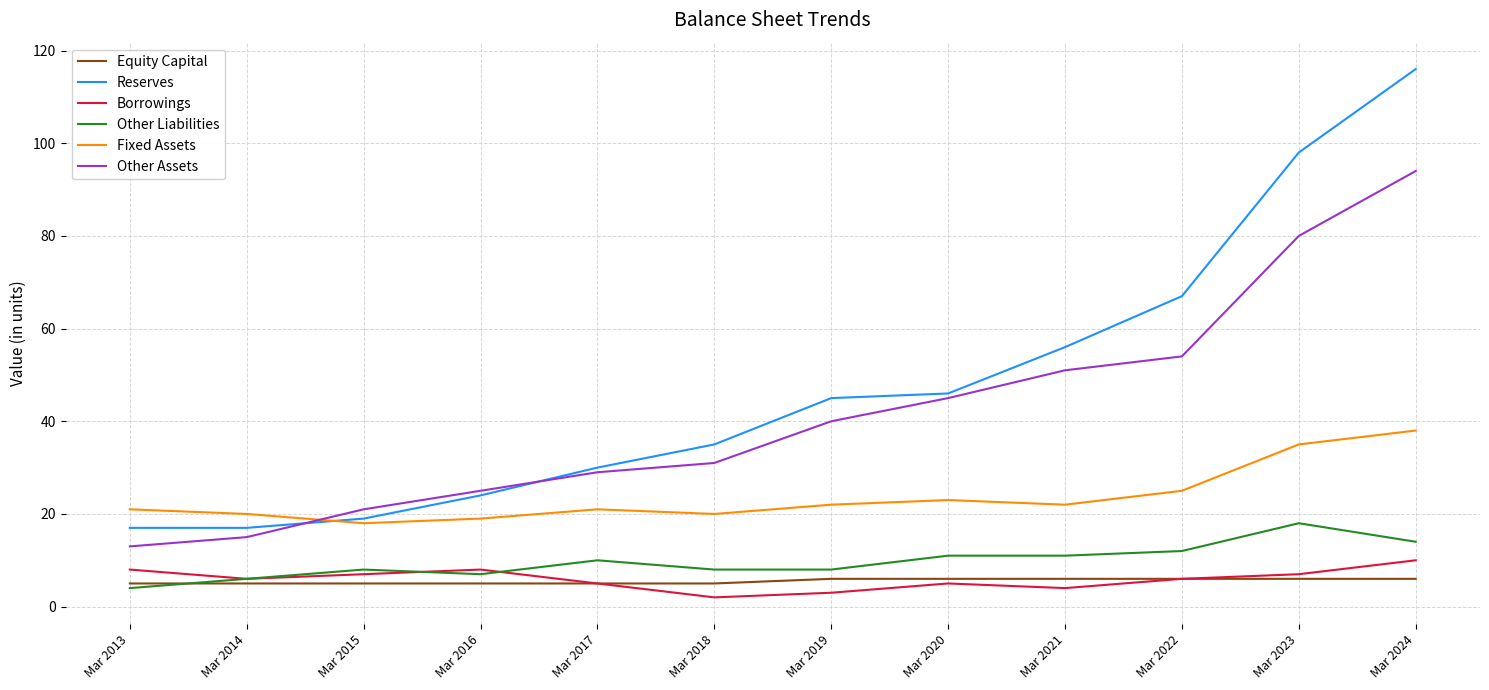

Is this an area chart (filled region under the line)?

No